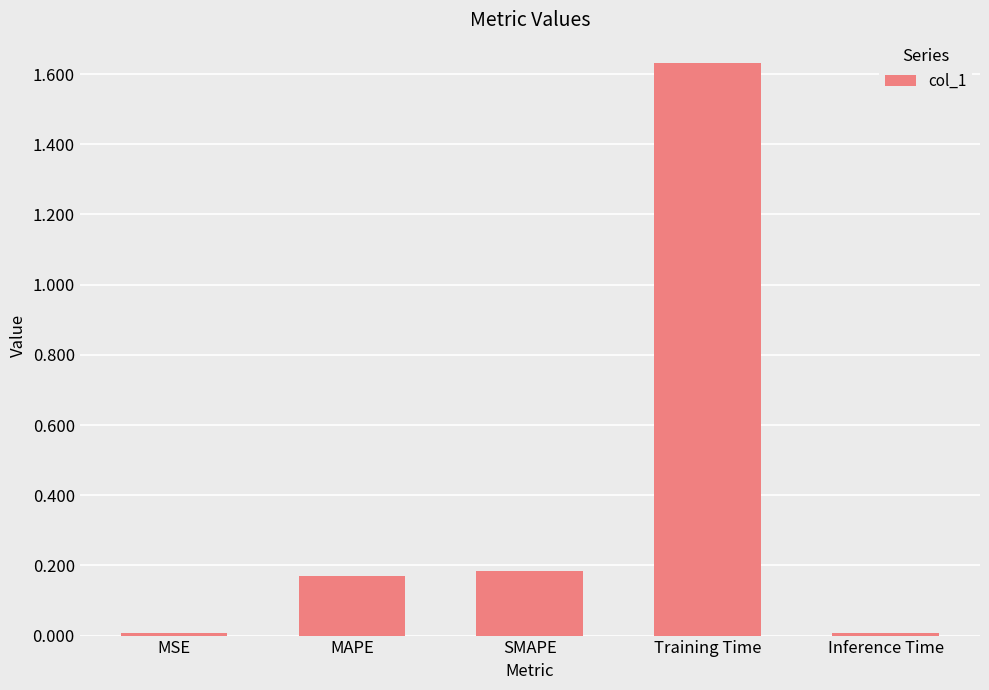

The value at MSE is 0.0. True or false?

True